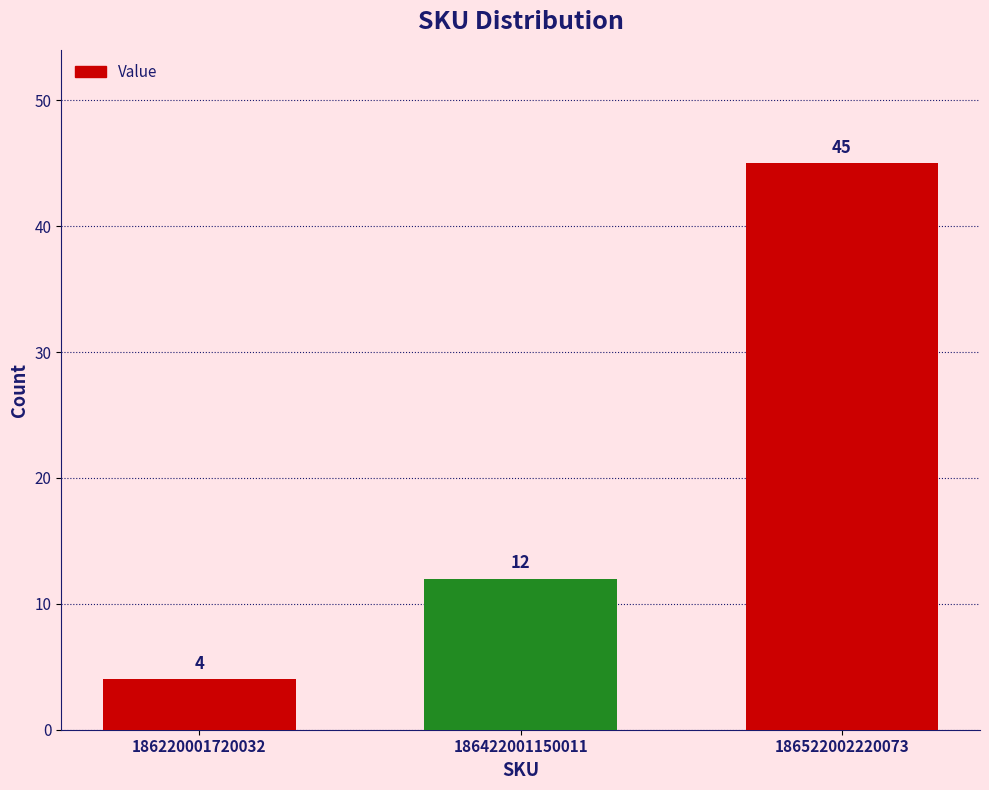

Rank the categories by value from highest to lowest.

186522002220073, 186422001150011, 186220001720032